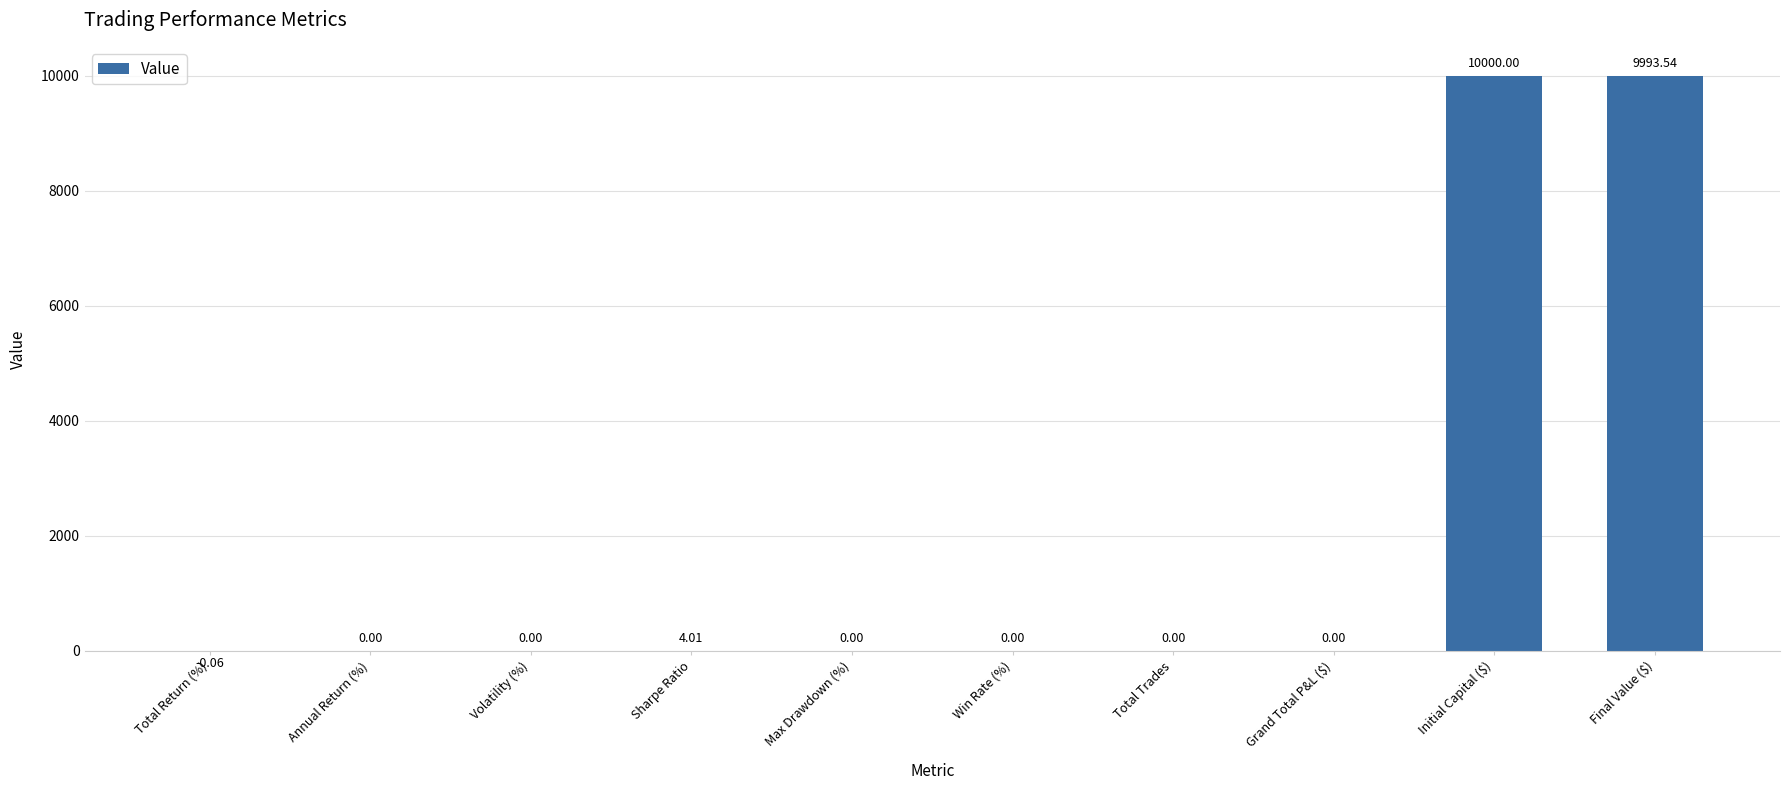

The chart shows a value of 3123.4 at Win Rate (%). True or false?

False